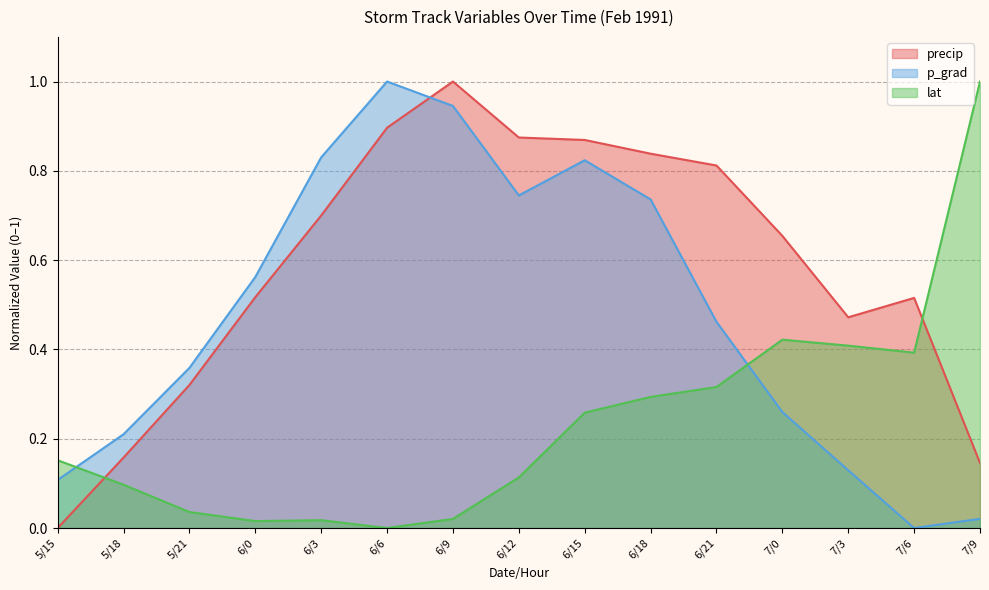

What is the value of the p_grad point at the 1st from the left?

0.1